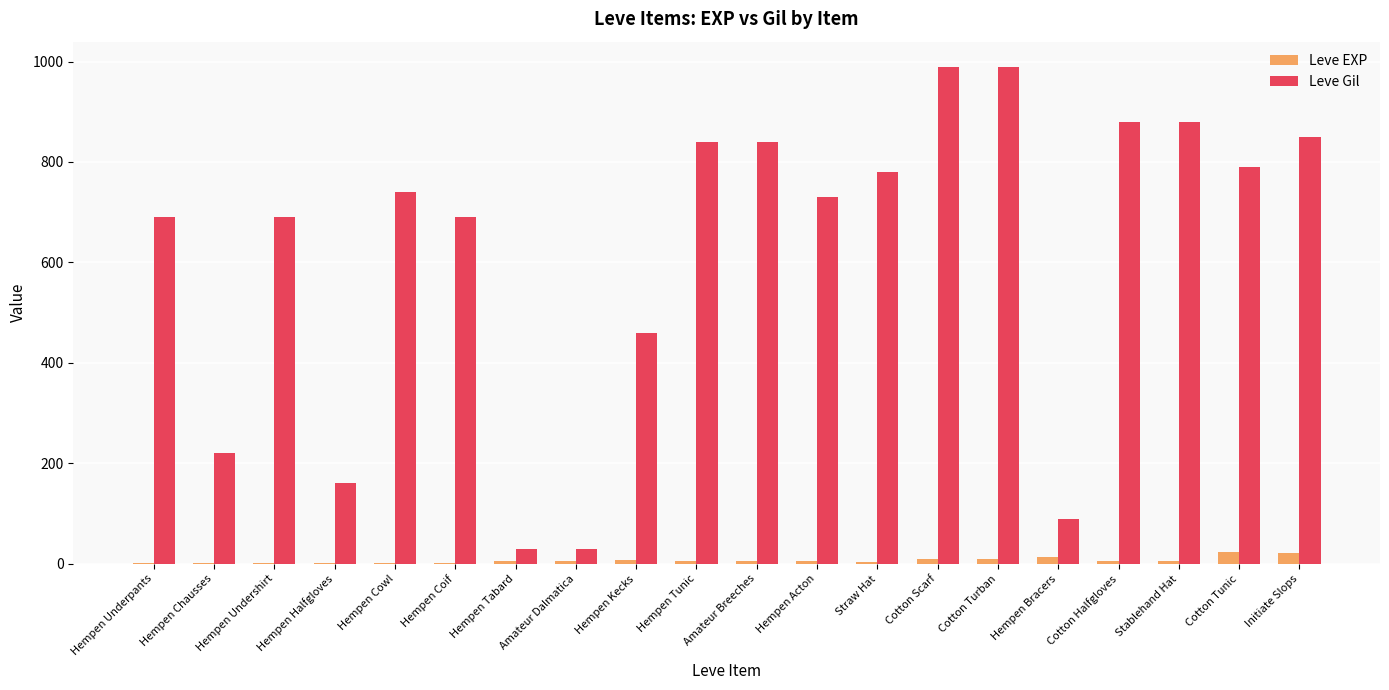

The value of Leve Gil at Hempen Kecks is 460. True or false?

True